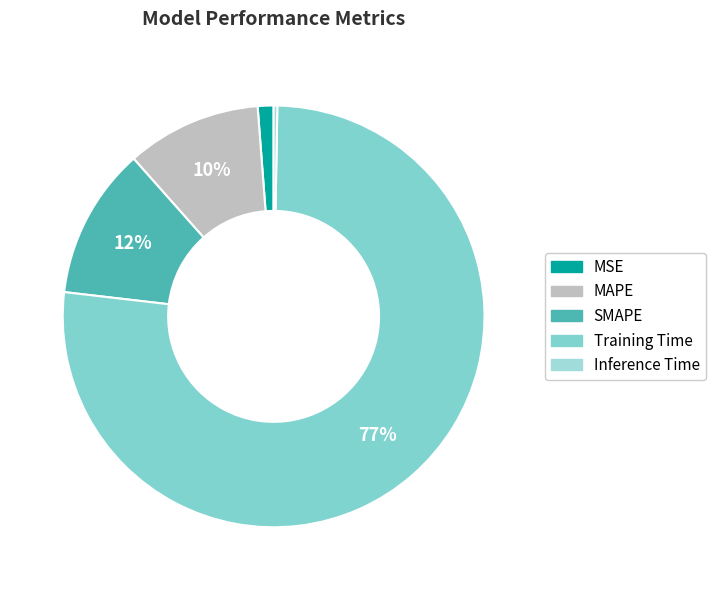

To the nearest percent, what portion does MSE represent?

1%